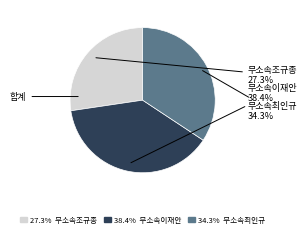

Approximately how many times larger is the value at 무소속최인규 compared to 무소속이재안?

0.9